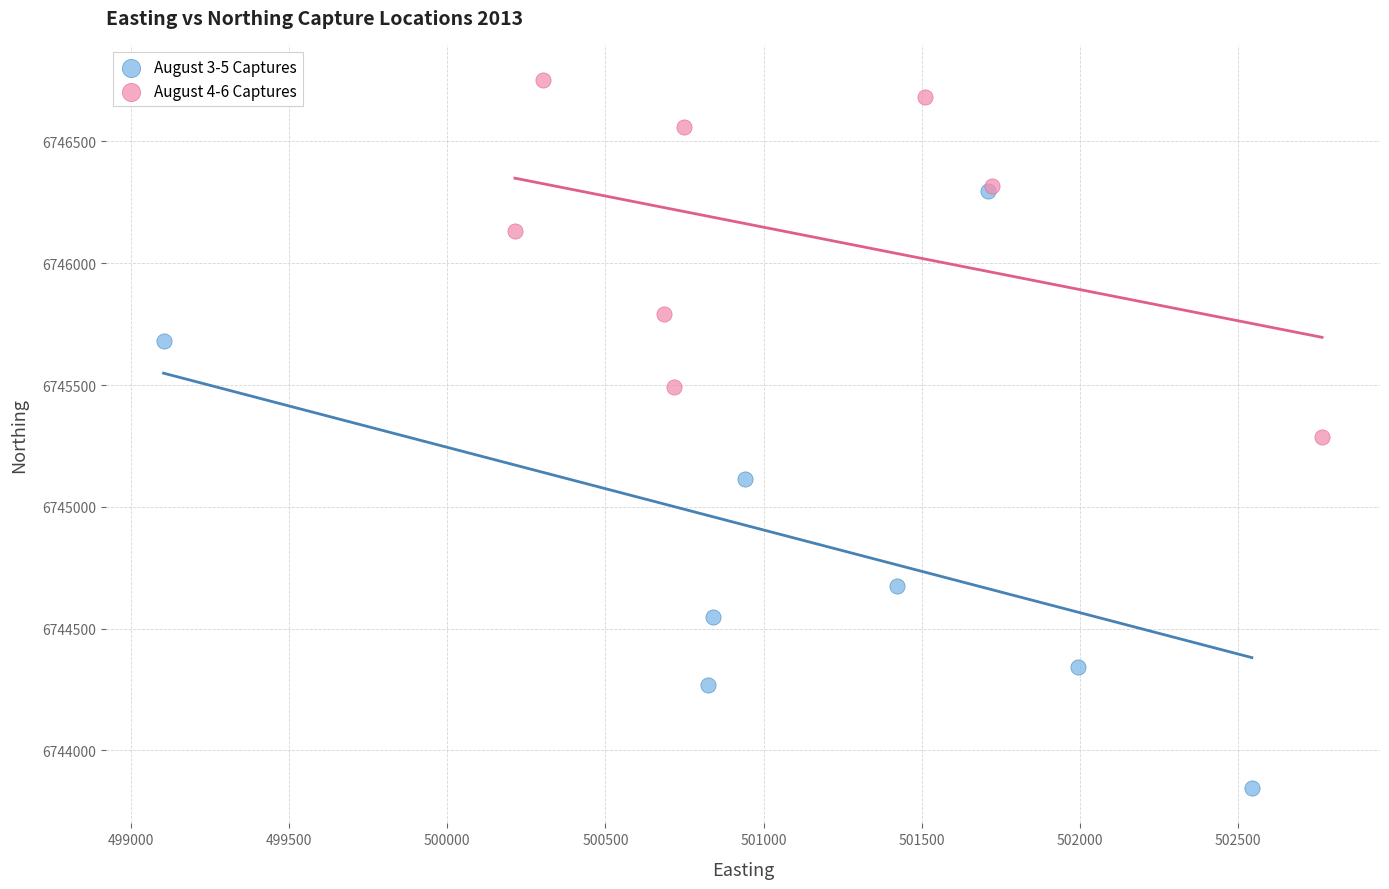

Which series contains the lowest Y value?

August 3-5 Captures